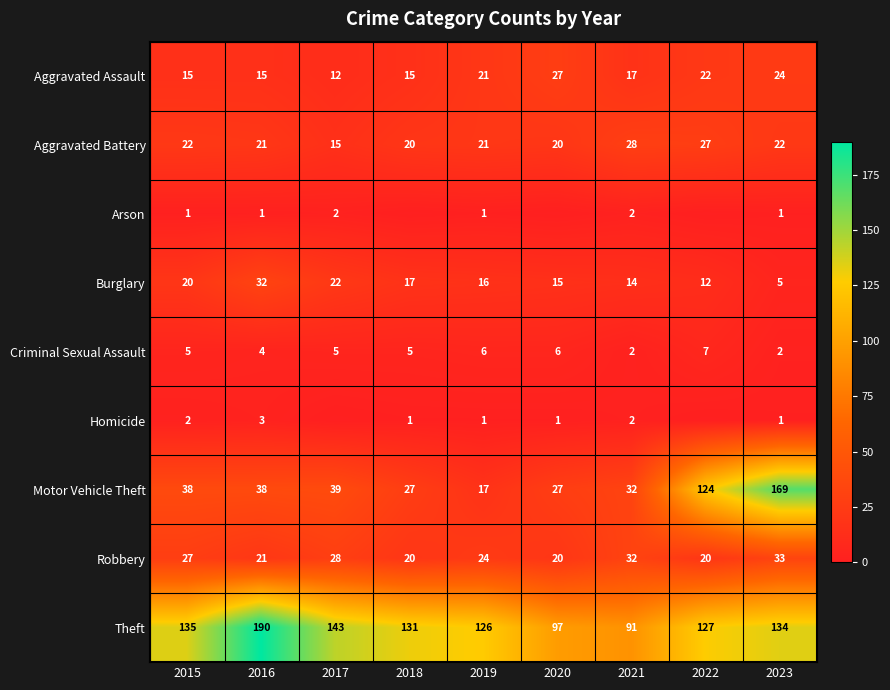

What value does the Burglary series have at 2021, to the nearest 5?

15